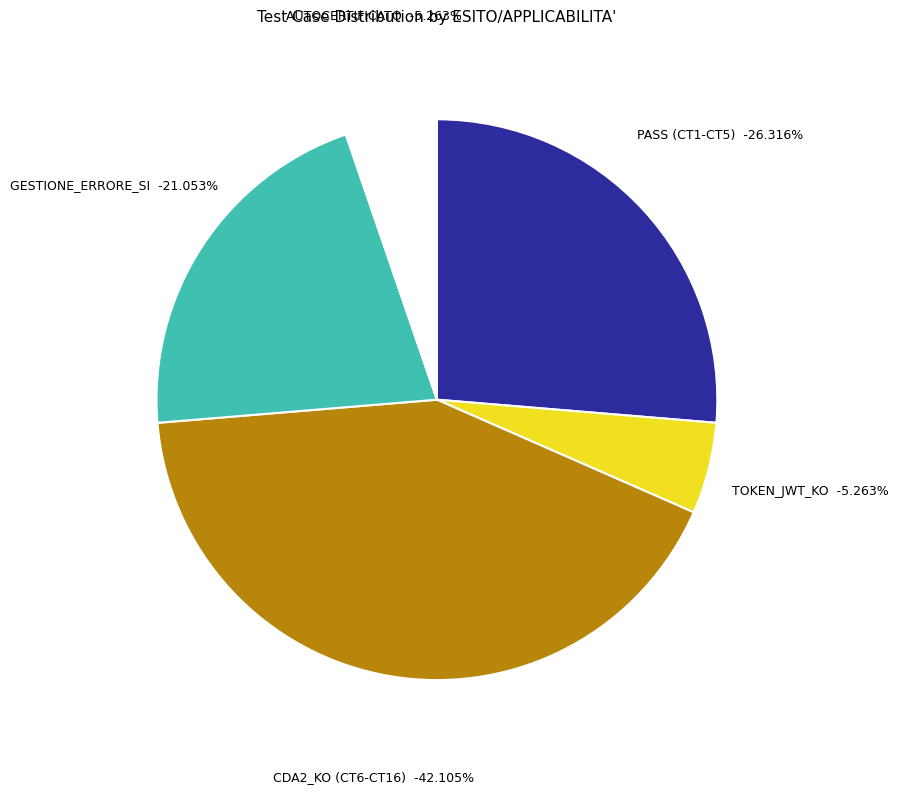

To the nearest percent, what is the combined percentage of PASS (CT1-CT5) and TOKEN_JWT_KO?

32%